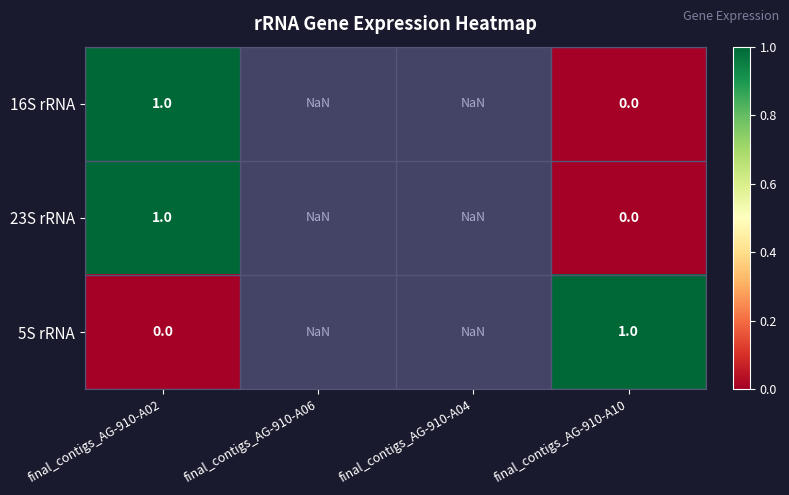

Is the value of 16S rRNA at final_contigs_AG-910-A10 greater than the value of 5S rRNA at final_contigs_AG-910-A10?

No